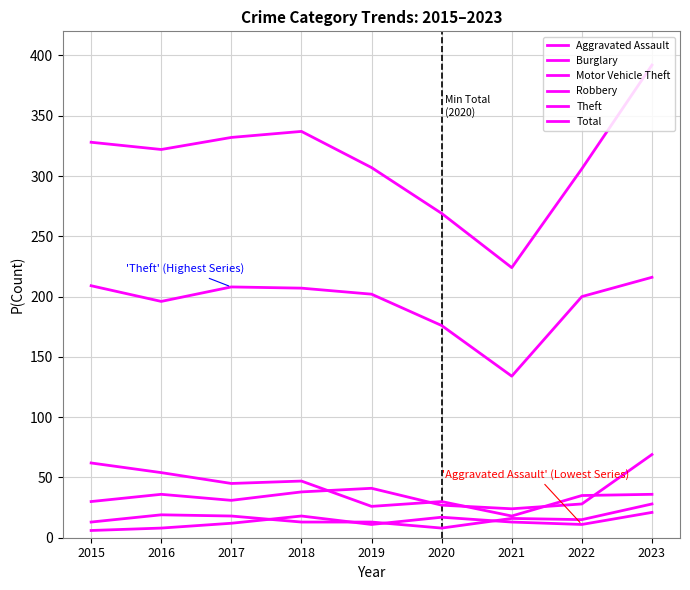

How many lines are shown in the chart?

6